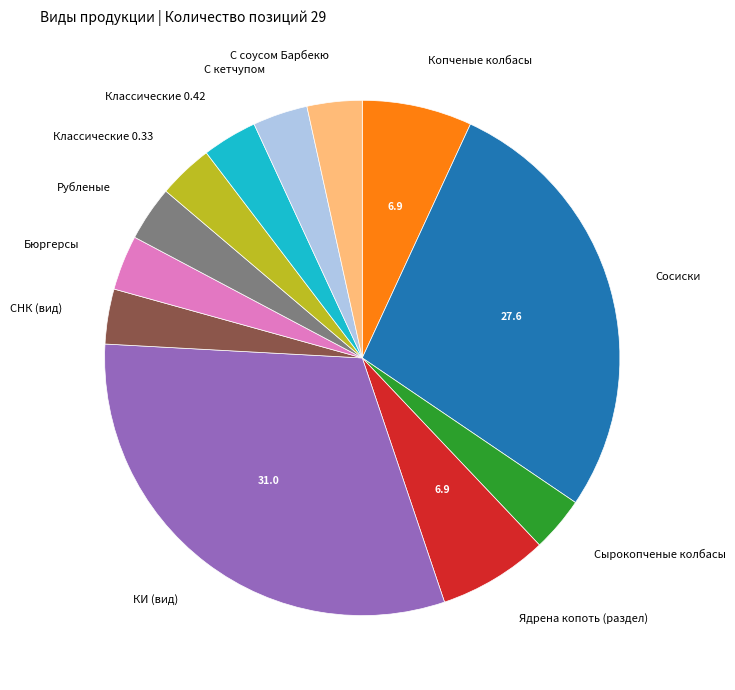

What is the largest slice in the pie chart?

КИ (вид)